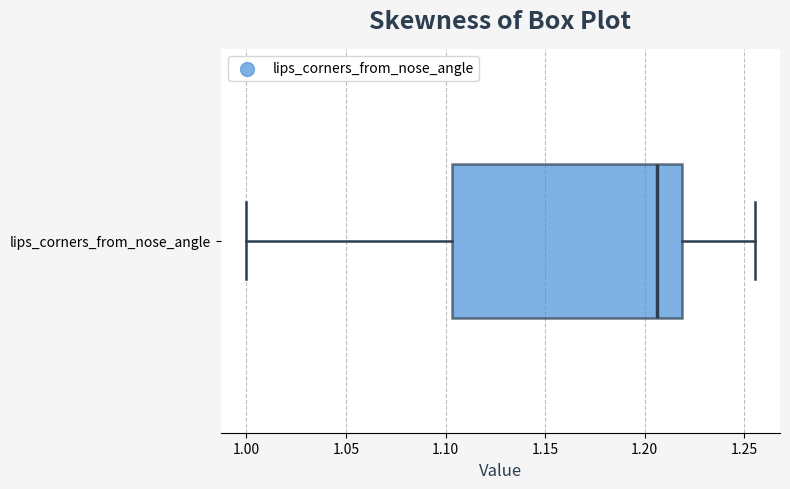

Where is the right edge of the box for lips_corners_from_nose_angle on the x-axis? The values are not printed on the chart, so give them approximately, as read against the axis.

1.220